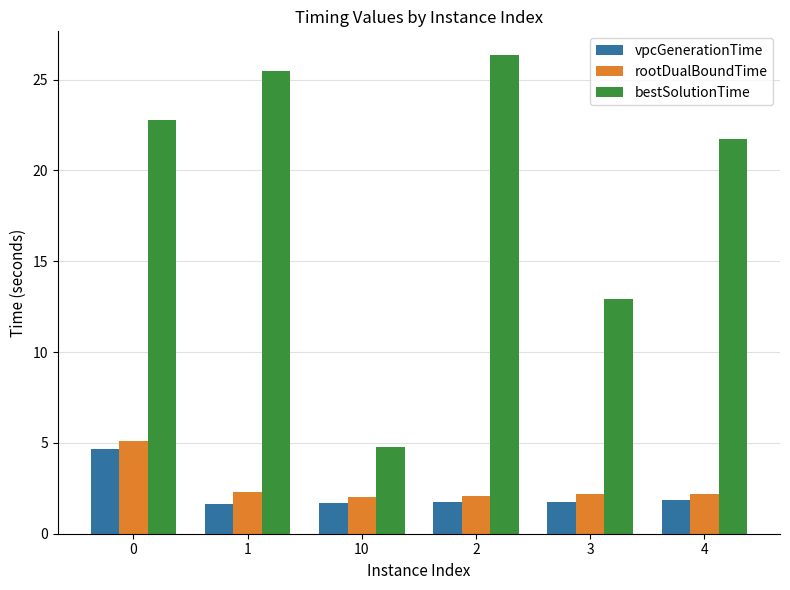

Which series has the largest total across all categories?

bestSolutionTime